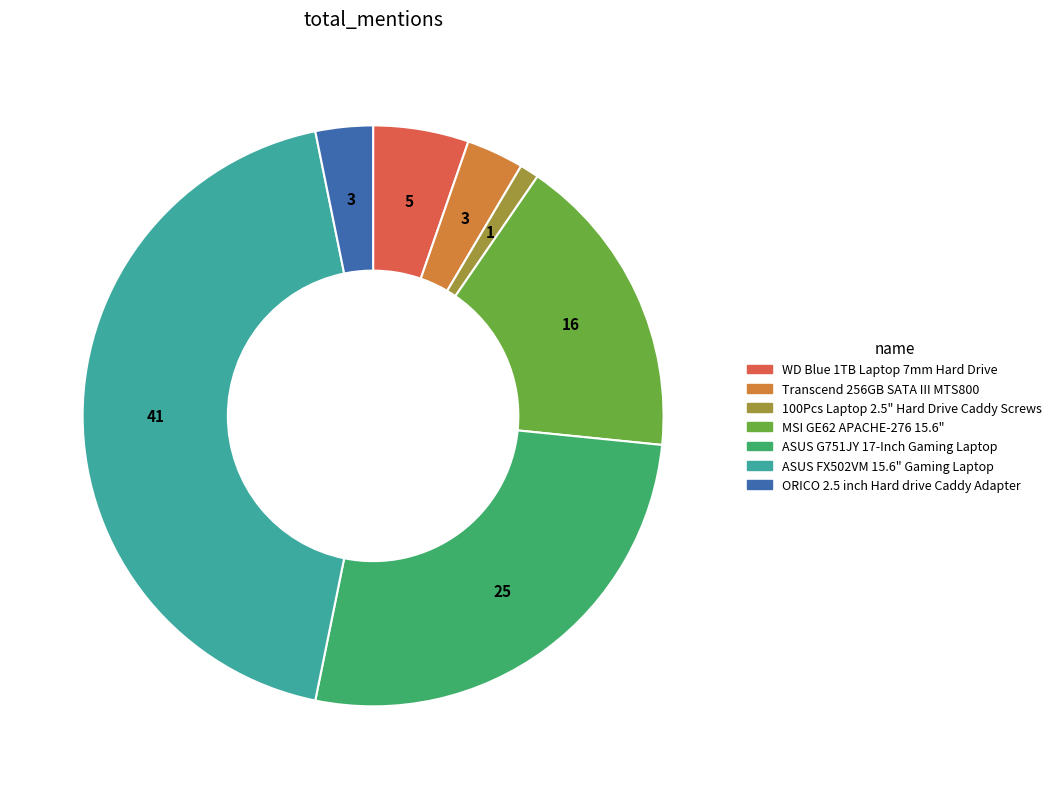

True or false: ORICO 2.5 inch Hard drive Caddy Adapter accounts for 3% of the total.

True